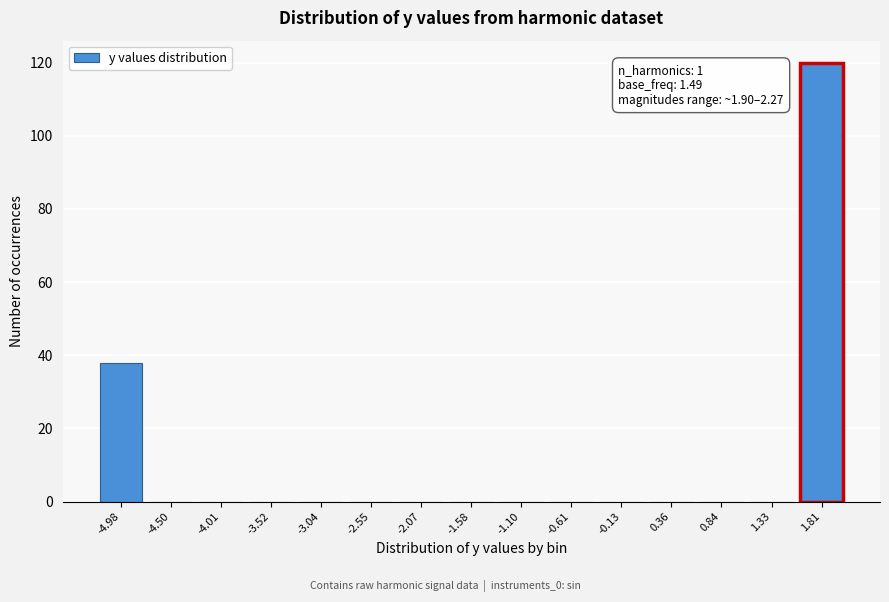

Reading left to right, transcribe all the data shown in this chart.

-4.98=38	-4.50=0	-4.01=0	-3.52=0	-3.04=0	-2.55=0	-2.07=0	-1.58=0	-1.10=0	-0.61=0	-0.13=0	0.36=0	0.84=0	1.33=0	1.81=120